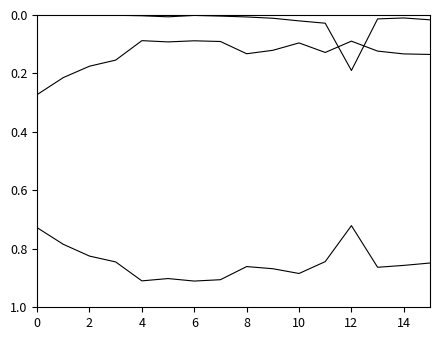

Is this an area chart (filled region under the line)?

No